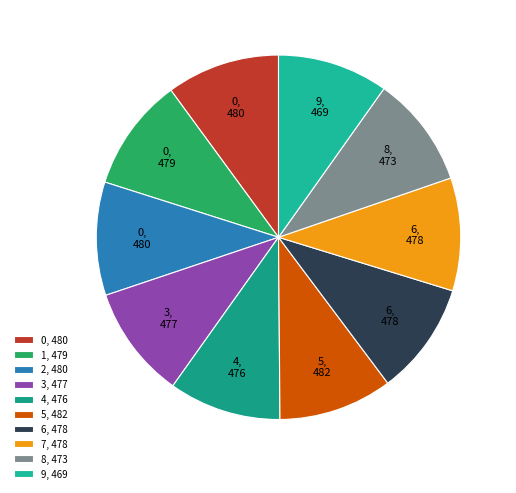

The 1 slice represents 10% of the pie. True or false?

True